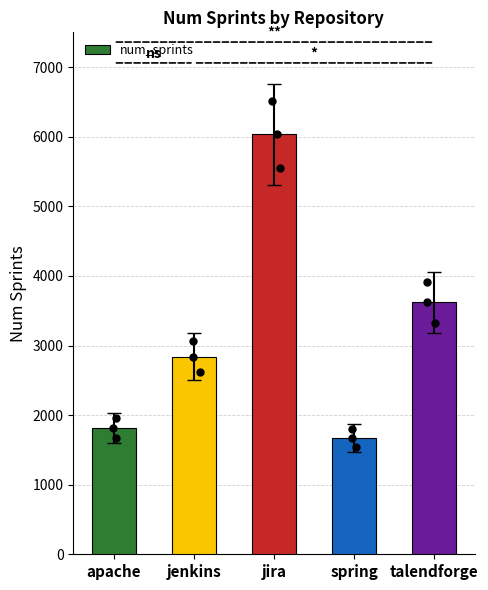

What is the change in value from jenkins to spring?

-1170